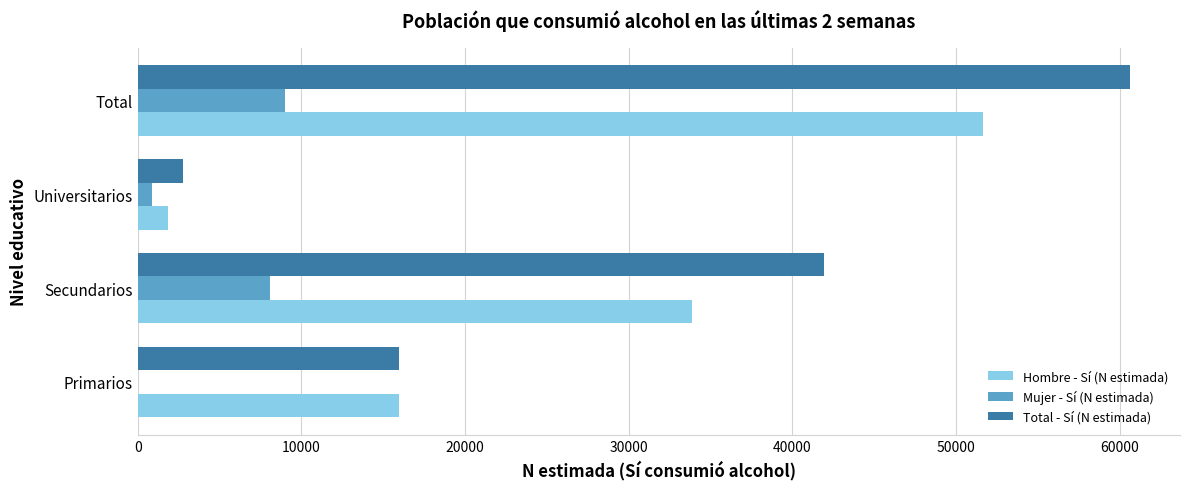

Between Universitarios and Total, which series saw the biggest shift?

Total - Sí (N estimada)